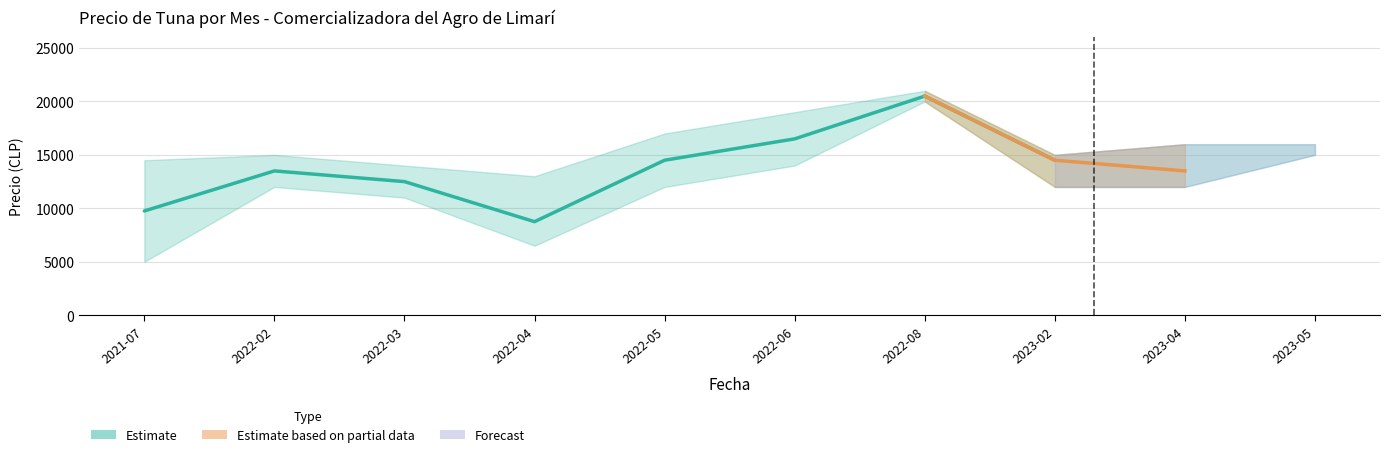

At which label does Precio promedio ponderado first exceed 14500?

2022-06